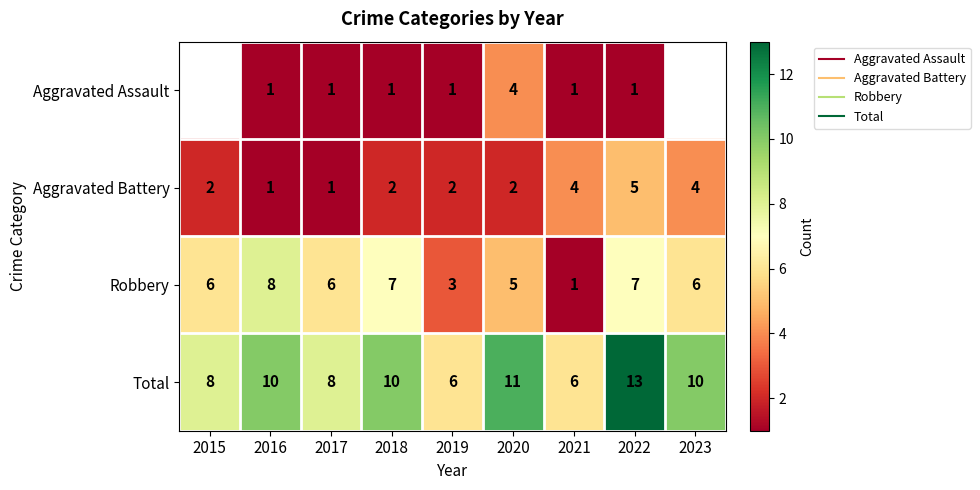

Is it true that Total equals 5.2 at 2023?

False